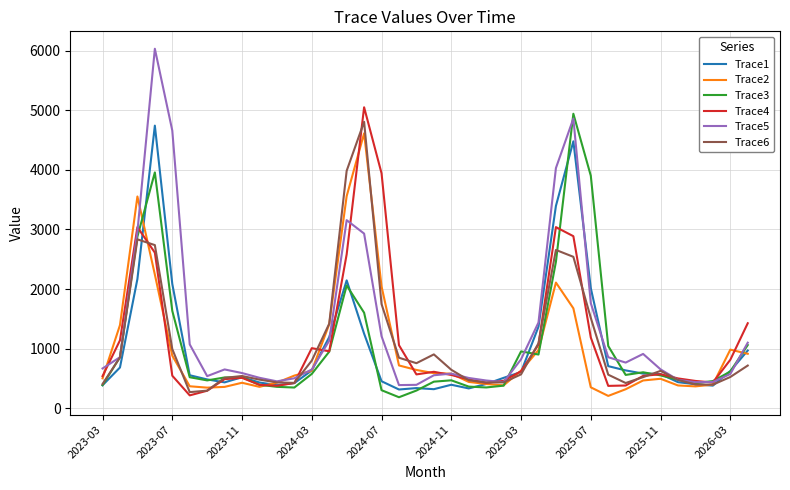

Which series has the largest range (max minus min)?

Trace5